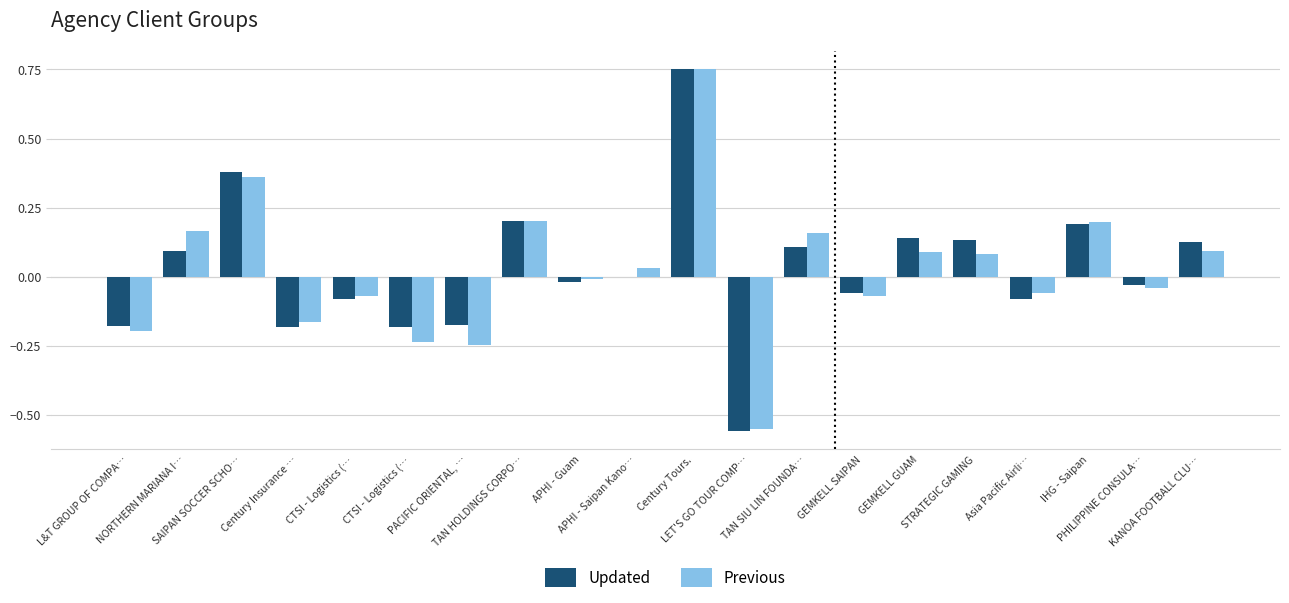

Reading left to right, what are all the values shown in this chart?

Updated: L&T GROUP OF COMPA…=-0.2	NORTHERN MARIANA I…=0.1	SAIPAN SOCCER SCHO…=0.4	Century Insurance …=-0.2	CTSI - Logistics (…=-0.1	CTSI - Logistics (…=-0.2	PACIFIC ORIENTAL, …=-0.2	TAN HOLDINGS CORPO…=0.2	APHI - Guam=-0.0	APHI - Saipan Kano…=-0.0	Century Tours.=0.8	LET'S GO TOUR COMP…=-0.6	TAN SIU LIN FOUNDA…=0.1	GEMKELL SAIPAN=-0.1	GEMKELL GUAM=0.1	STRATEGIC GAMING=0.1	Asia Pacific Airli…=-0.1	IHG - Saipan=0.2	PHILIPPINE CONSULA…=-0.0	KANOA FOOTBALL CLU…=0.1
Previous: L&T GROUP OF COMPA…=-0.2	NORTHERN MARIANA I…=0.2	SAIPAN SOCCER SCHO…=0.4	Century Insurance …=-0.2	CTSI - Logistics (…=-0.1	CTSI - Logistics (…=-0.2	PACIFIC ORIENTAL, …=-0.2	TAN HOLDINGS CORPO…=0.2	APHI - Guam=-0.0	APHI - Saipan Kano…=0.0	Century Tours.=0.8	LET'S GO TOUR COMP…=-0.6	TAN SIU LIN FOUNDA…=0.2	GEMKELL SAIPAN=-0.1	GEMKELL GUAM=0.1	STRATEGIC GAMING=0.1	Asia Pacific Airli…=-0.1	IHG - Saipan=0.2	PHILIPPINE CONSULA…=-0.0	KANOA FOOTBALL CLU…=0.1